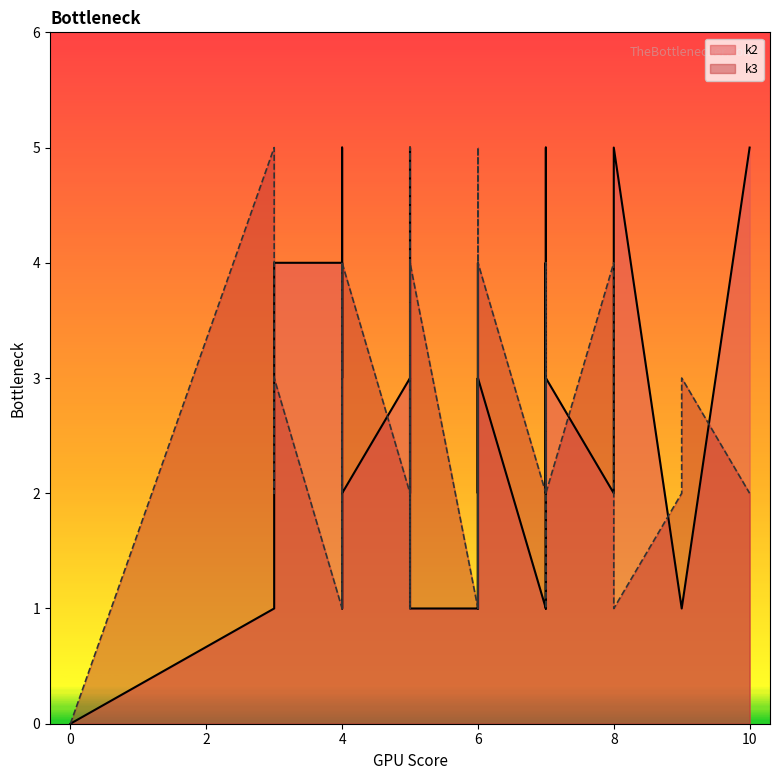

Rank the series by their maximum value, from highest to lowest.

k2, k3